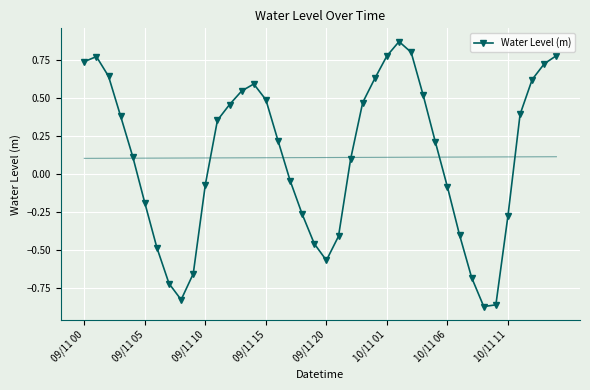

True or false: there are more than 0 points higher than both neighbors.

True